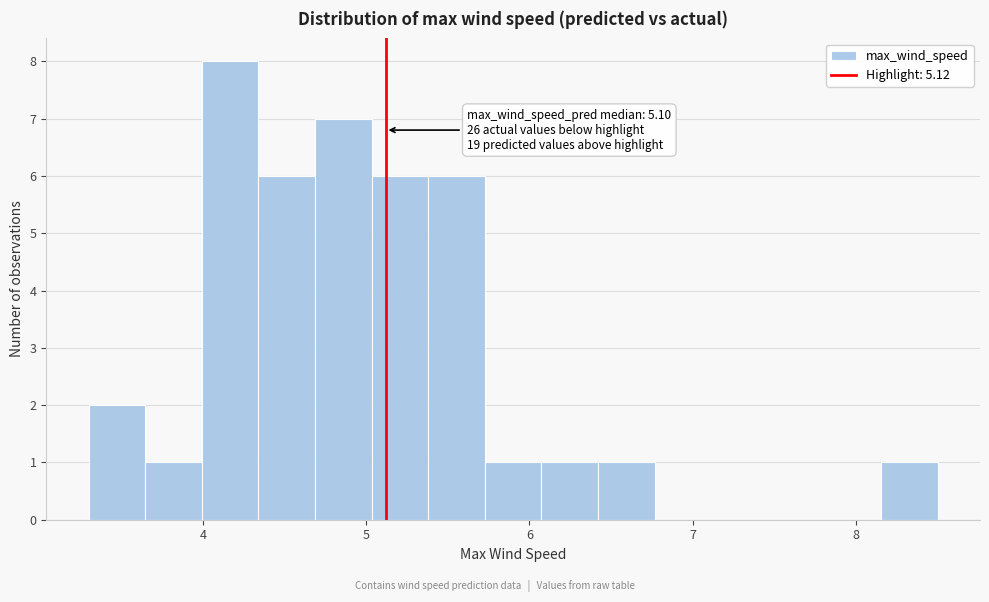

Read against the x-axis, roughly where is the centre of the tallest bar?

4.2